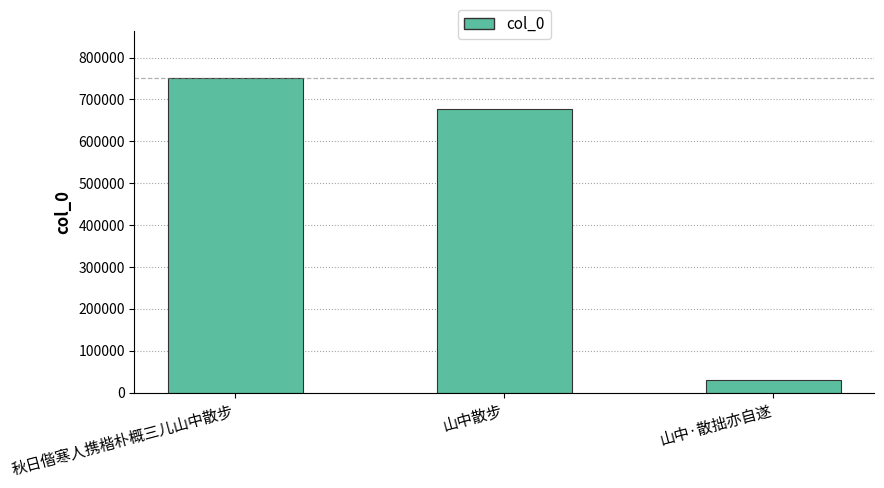

Between 秋日偕寒人携楷朴概三儿山中散步 and 山中·散拙亦自遂, which is larger?

秋日偕寒人携楷朴概三儿山中散步